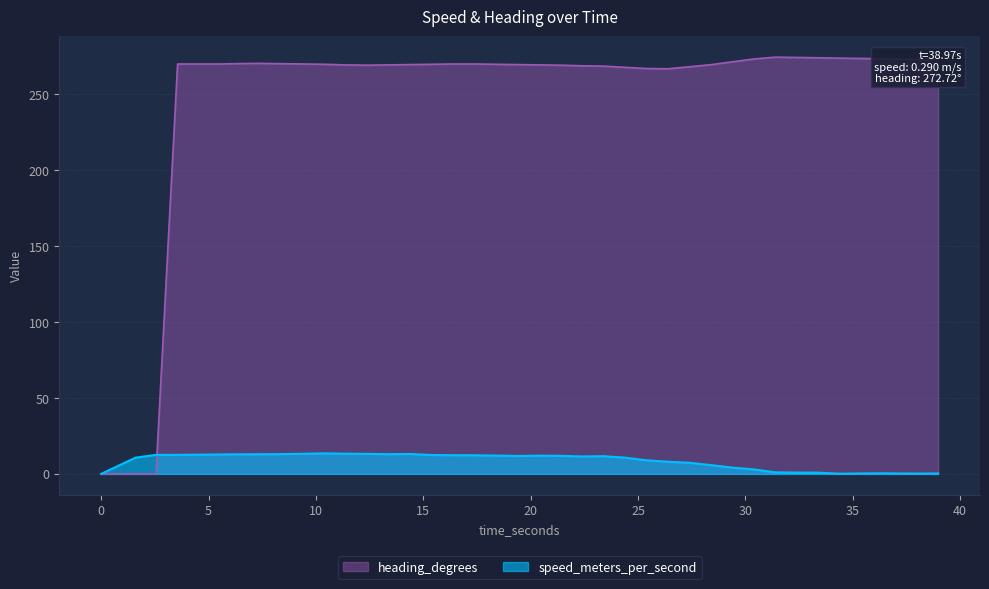

Reading left to right, list all the values displayed in this chart.

speed_meters_per_second: 0.0=0.0	1.595999957=10.7	2.552999974=12.6	3.559999943=12.5	4.556999922=12.7	5.556999922=12.8	6.378999949=12.9	7.378999949=13.0	8.378999949=13.0	9.378999949=13.2	10.378999949=13.5	11.378999949=13.3	12.378999949=13.2	13.378999949=13.0	14.378999949=13.1	15.378999949=12.4	16.378999949=12.3	17.378999949=12.3	18.378999949=12.1	19.378999949=11.8	20.378999949=12.0	21.378999949=11.9	22.378999949=11.5	23.378999949=11.7	24.378999949=10.7	25.378999949=9.0	26.378999949=8.0	27.378999949=7.4	28.378999949=5.8	29.378999949=4.2	30.378999949=3.0	31.378999949=1.1	32.378999949=0.9	33.378999949=0.8	34.378999949=0.1	35.378999949=0.3	36.378999949=0.4	37.378999949=0.2	38.378999949=0.2	38.971999884=0.3
heading_degrees: 0.0=0.0	1.595999957=0.0	2.552999974=0.0	3.559999943=270.0	4.556999922=270.0	5.556999922=270.0	6.378999949=270.3	7.378999949=270.4	8.378999949=270.2	9.378999949=270.0	10.378999949=269.8	11.378999949=269.4	12.378999949=269.2	13.378999949=269.4	14.378999949=269.6	15.378999949=269.8	16.378999949=270.0	17.378999949=270.0	18.378999949=269.8	19.378999949=269.6	20.378999949=269.4	21.378999949=269.2	22.378999949=268.8	23.378999949=268.6	24.378999949=267.8	25.378999949=267.0	26.378999949=266.8	27.378999949=268.2	28.378999949=269.5	29.378999949=271.4	30.378999949=273.3	31.378999949=274.5	32.378999949=274.3	33.378999949=274.1	34.378999949=273.9	35.378999949=273.6	36.378999949=273.4	37.378999949=273.2	38.378999949=273.0	38.971999884=272.7